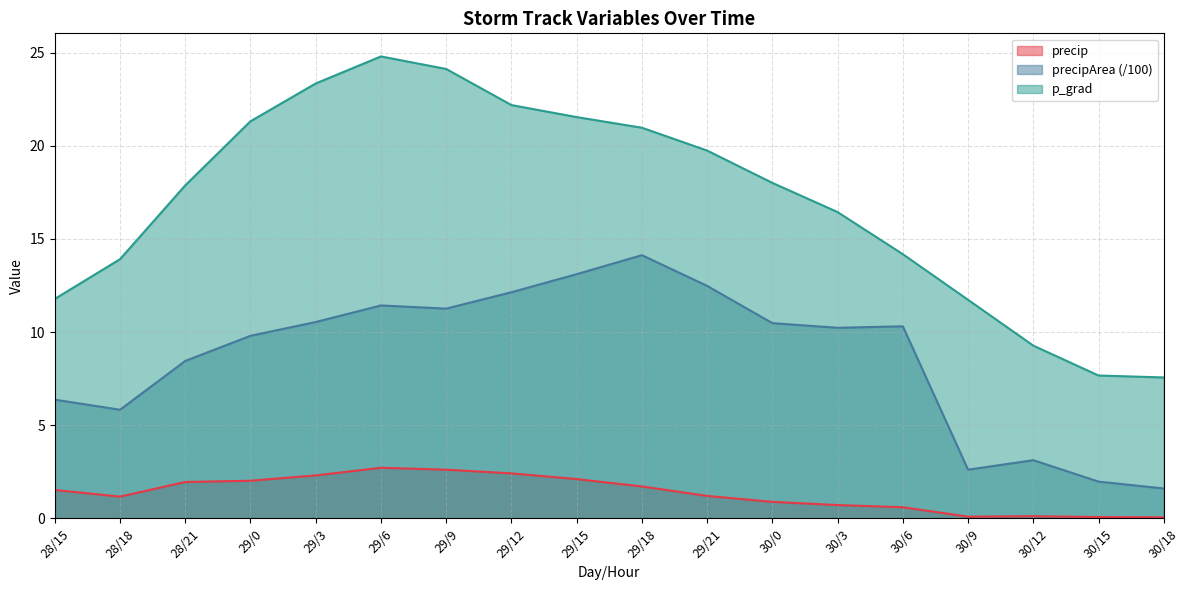

True or false: precipArea has a value of 5.8 at 28/18.

True